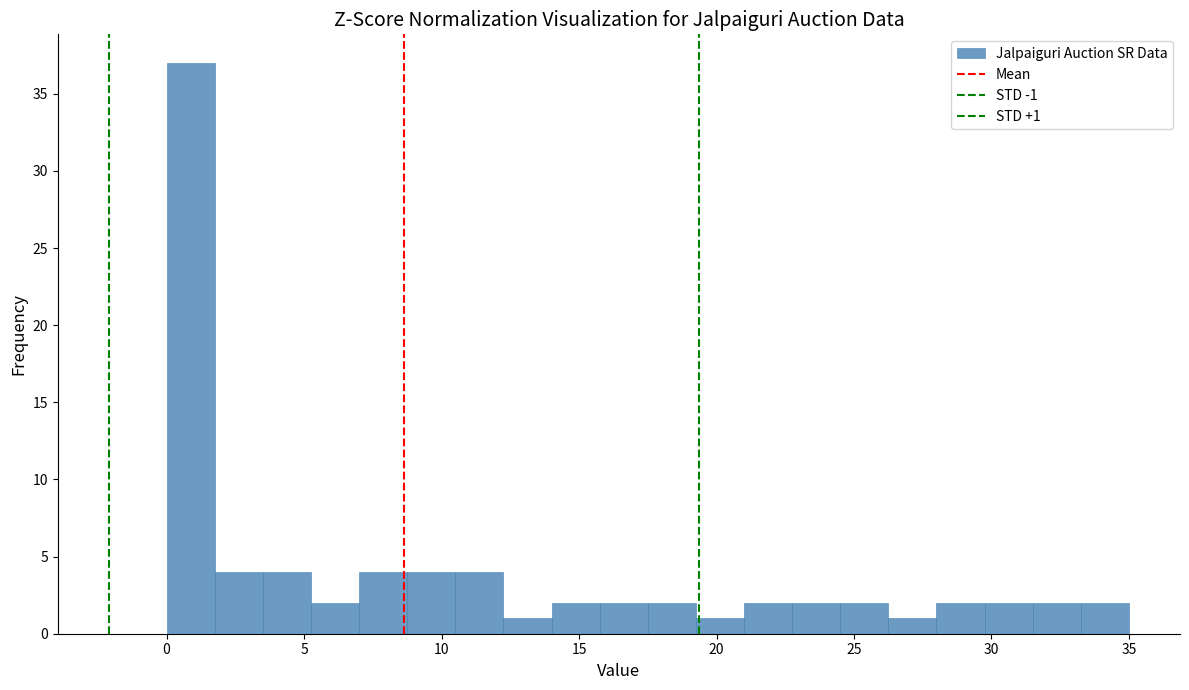

Around what value on the x-axis is the tallest bar? Give the approximate position of its centre, as read against the axis.

1.0